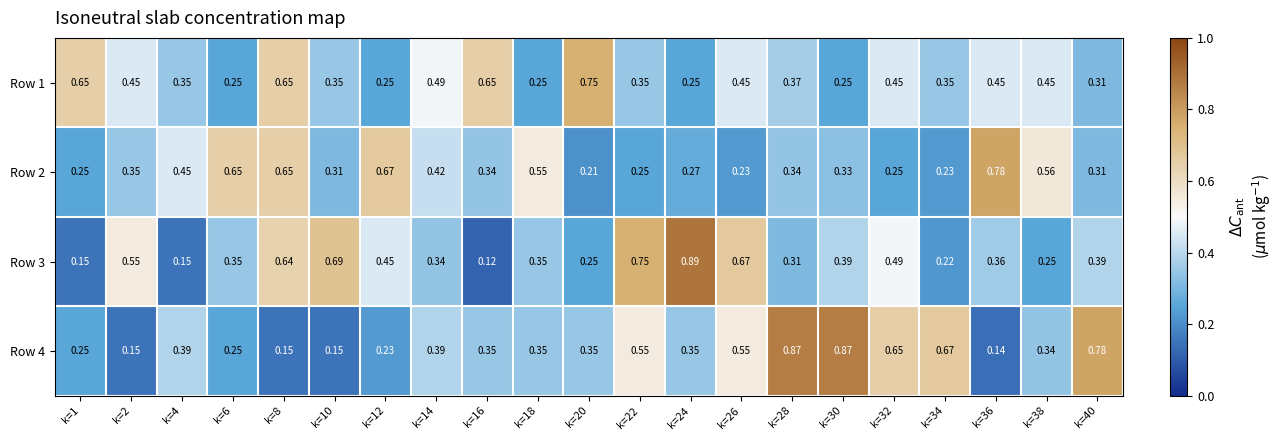

Rank the series by their maximum value, from lowest to highest.

Row 1, Row 2, Row 4, Row 3